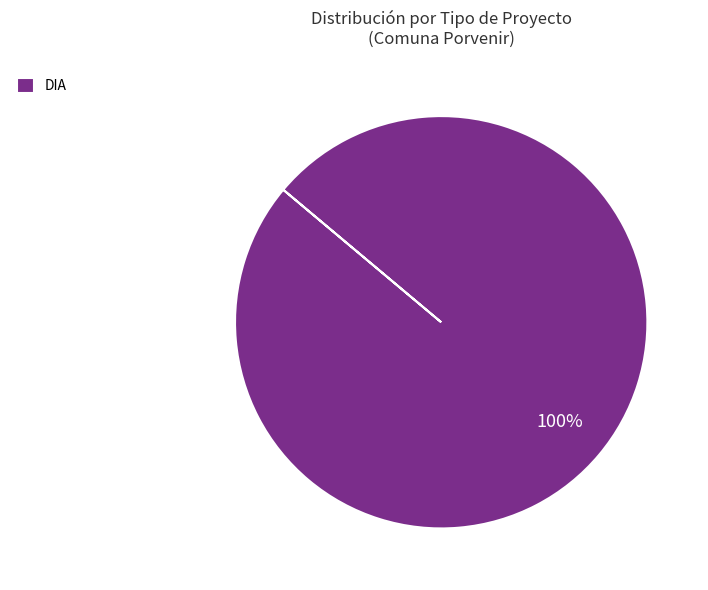

To the nearest percent, what percentage of the pie is DIA?

100%